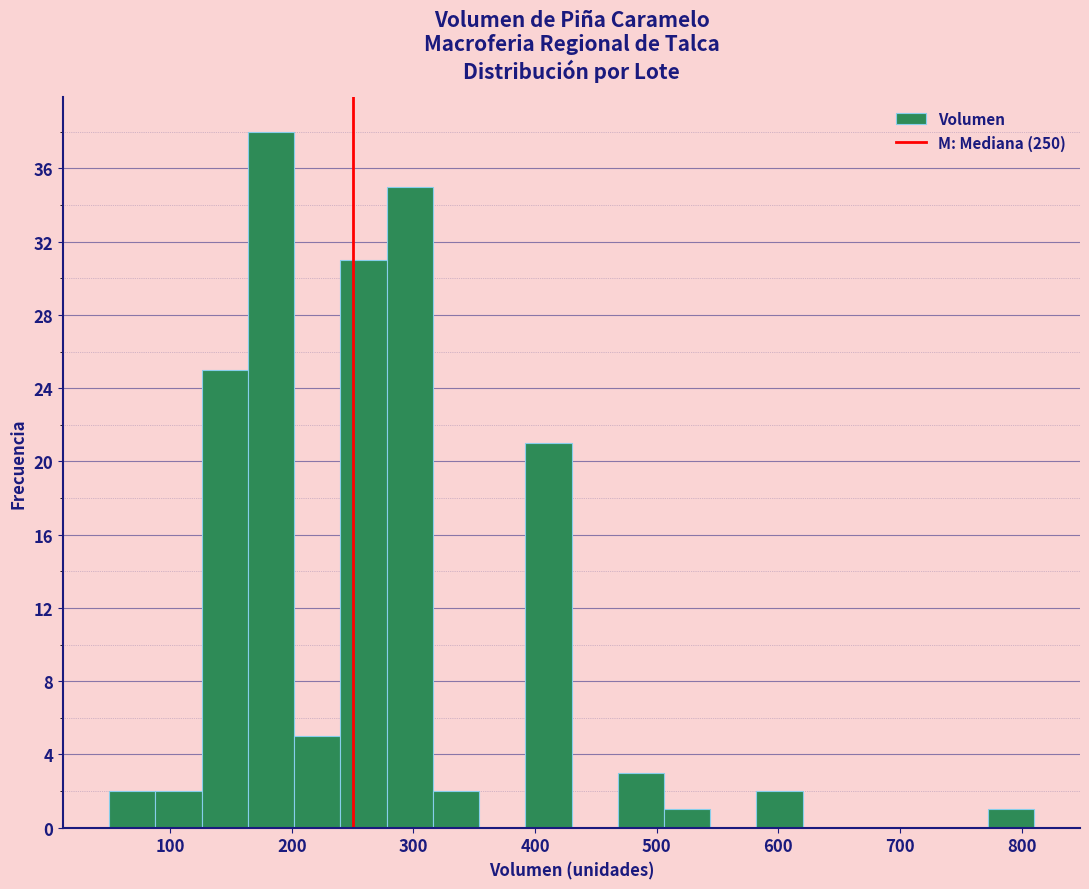

Read against the x-axis, roughly where is the centre of the tallest bar?

180